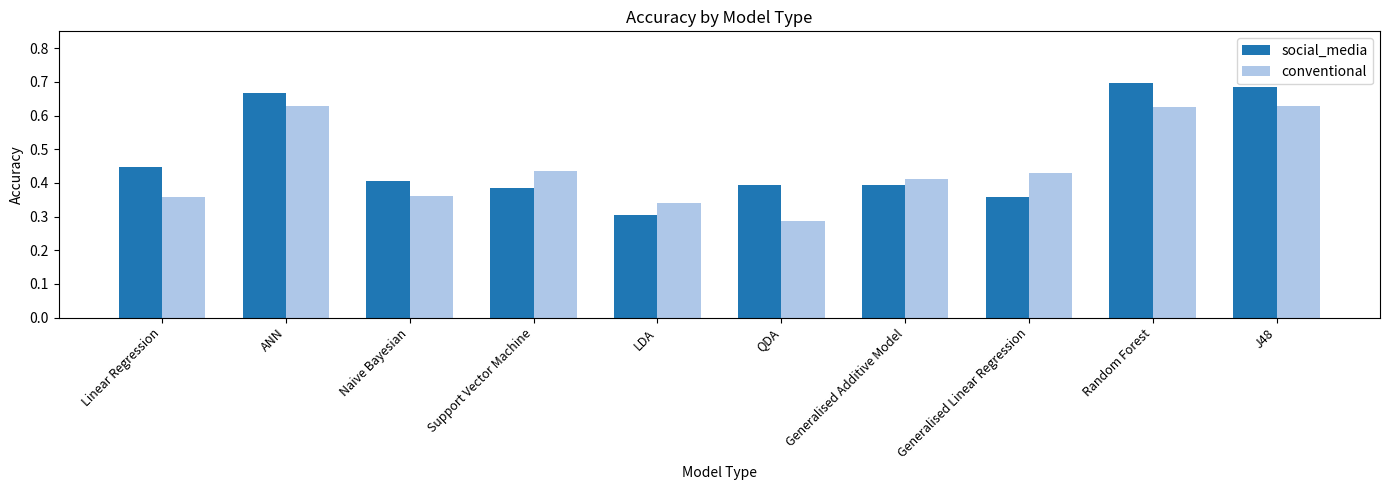

The social_media series shows 0.4 at Support Vector Machine. True or false?

True